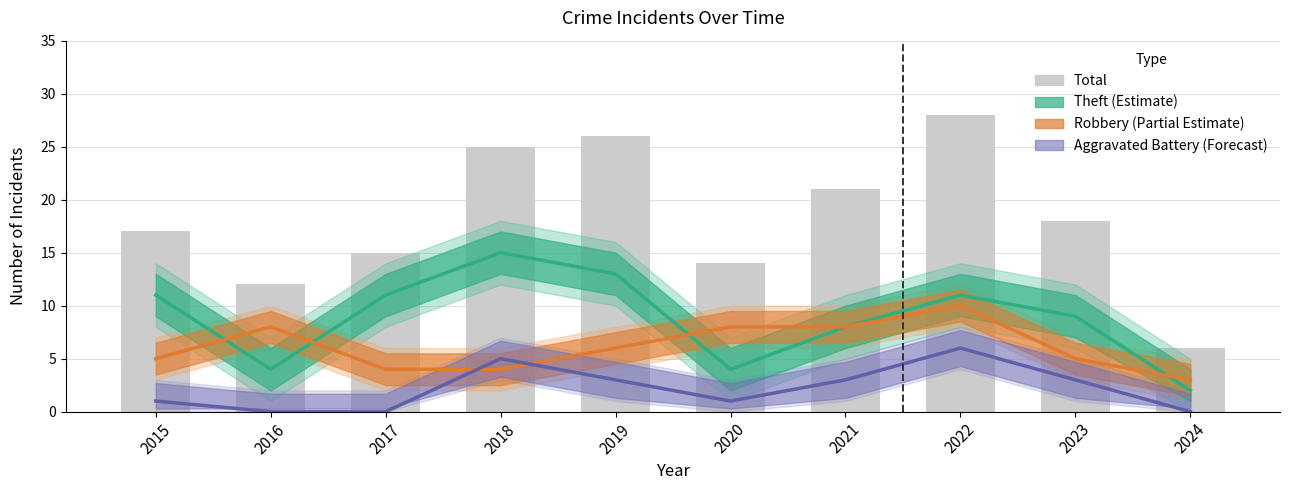

How many data points in Total are less than 18?

5